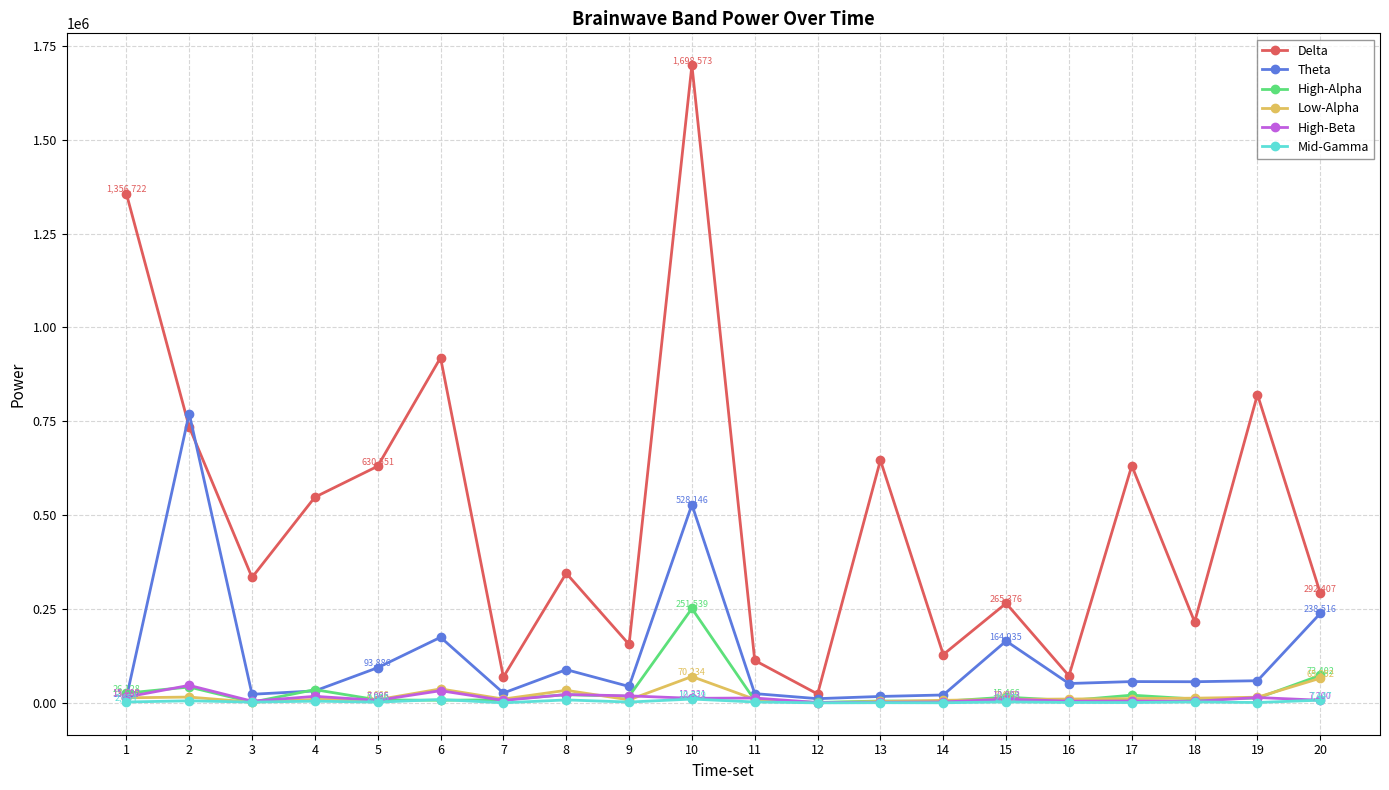

Where do Theta and High-Beta first cross each other?

1 and 2